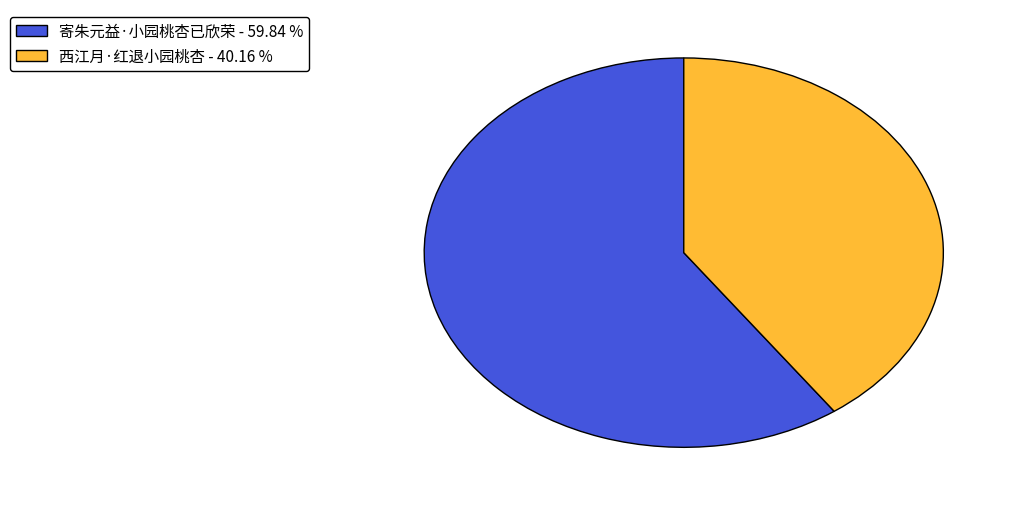

Does 寄朱元益·小园桃杏已欣荣 - 59.84 % represent more than half of the total?

Yes